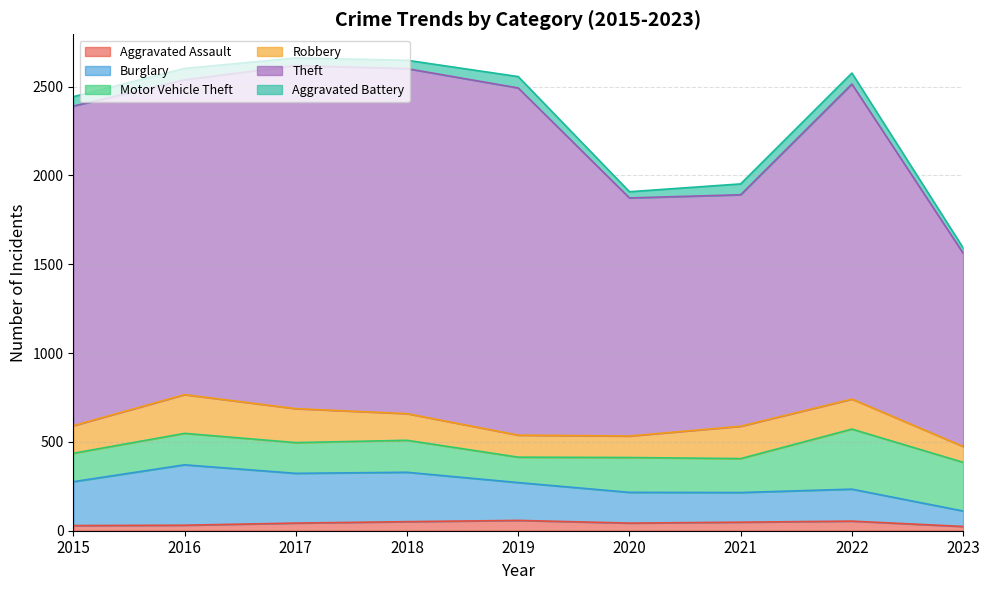

In Theft, how many points are lower than both neighbors (excluding endpoints)?

2